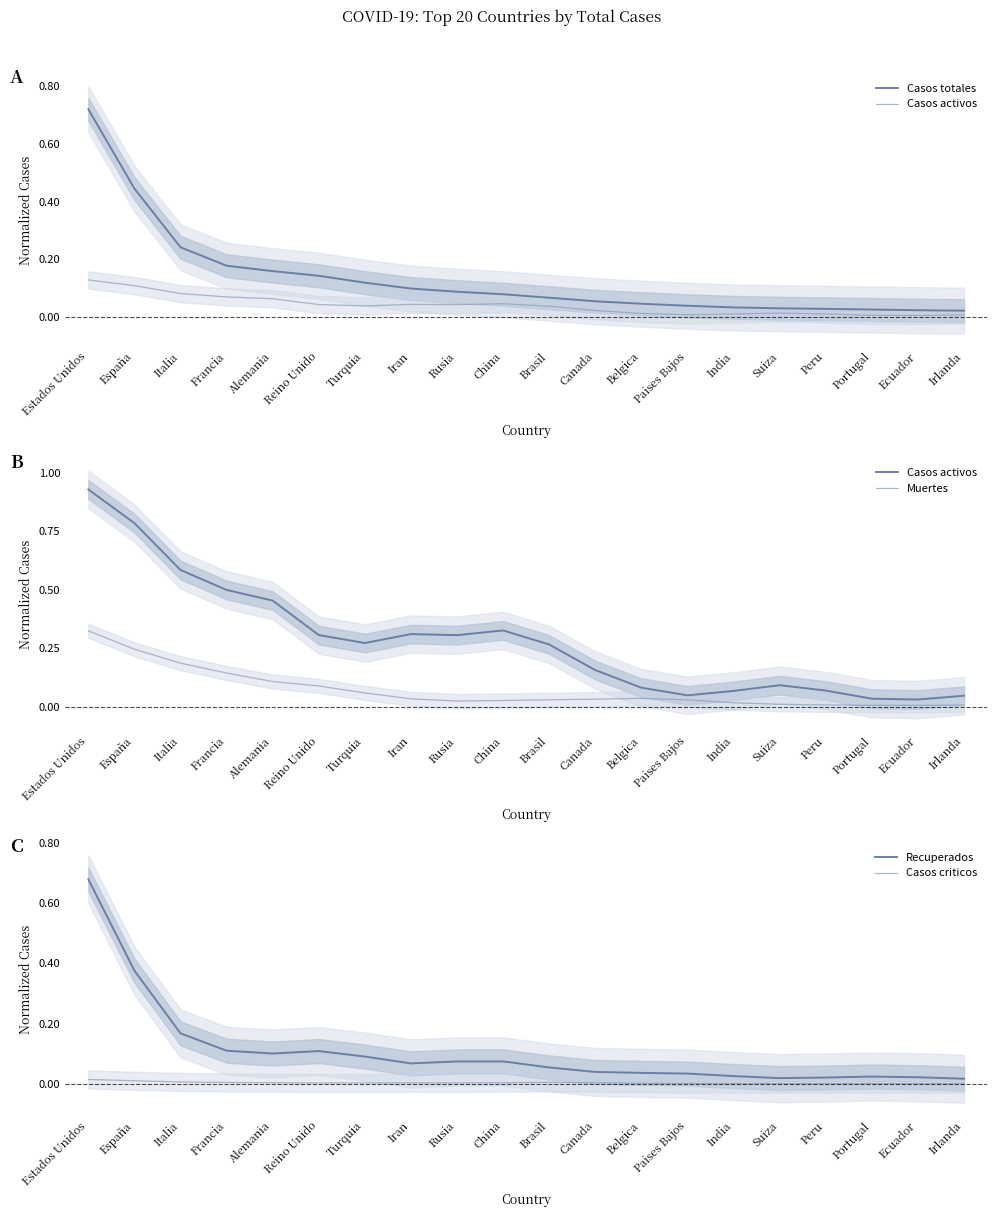

What is the label of the 2nd point from the left?

España